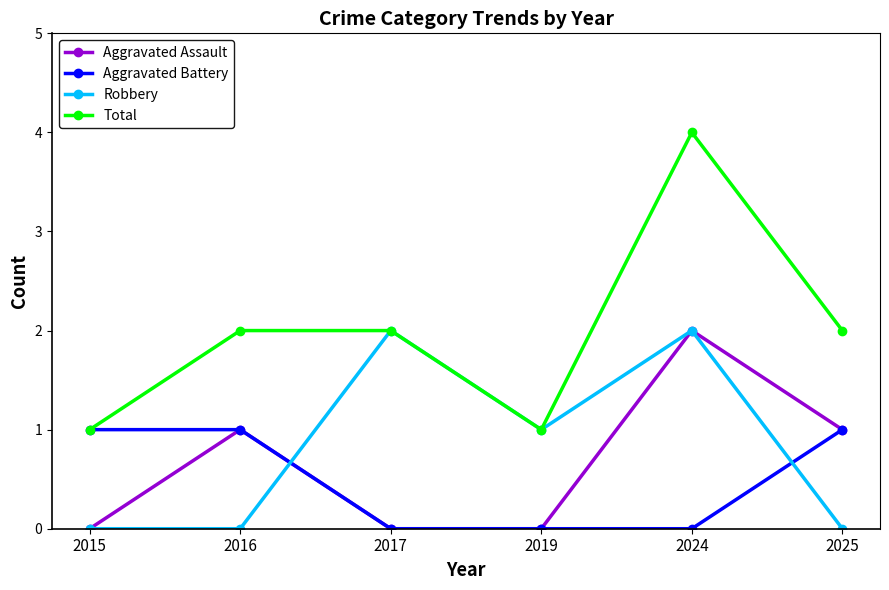

What are all the series names shown in the legend?

Aggravated Assault, Aggravated Battery, Robbery, Total